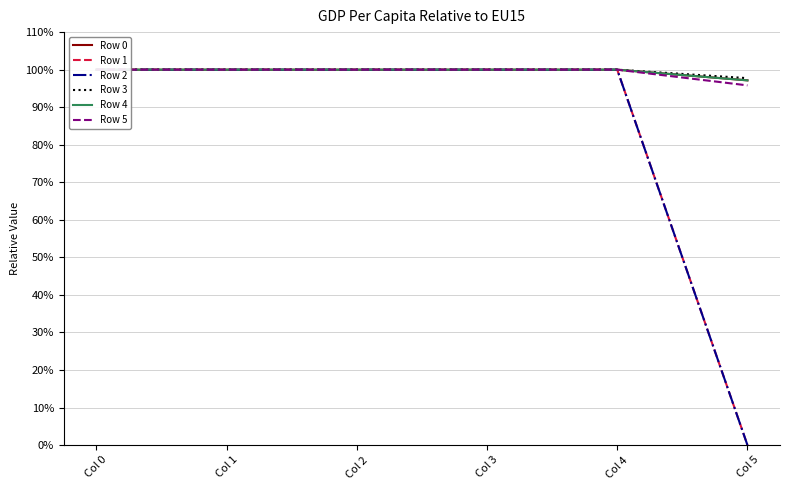

What value does the Row 2 series have at Col 1?

1.0